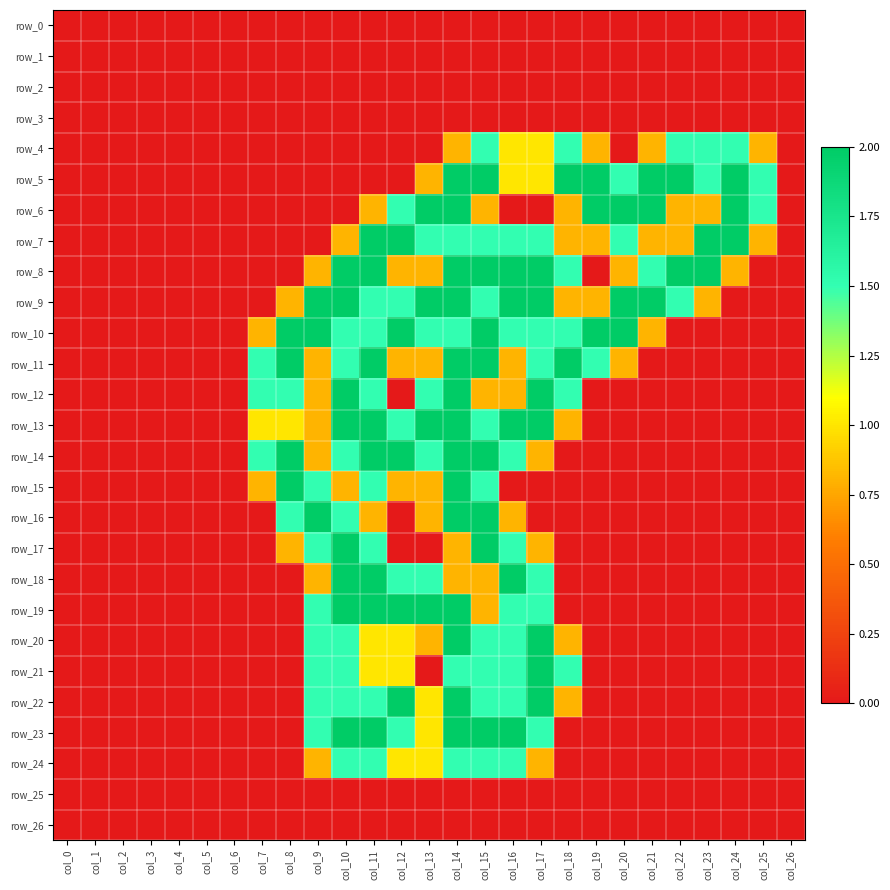

What is the total value across all series at col_14?

36.4